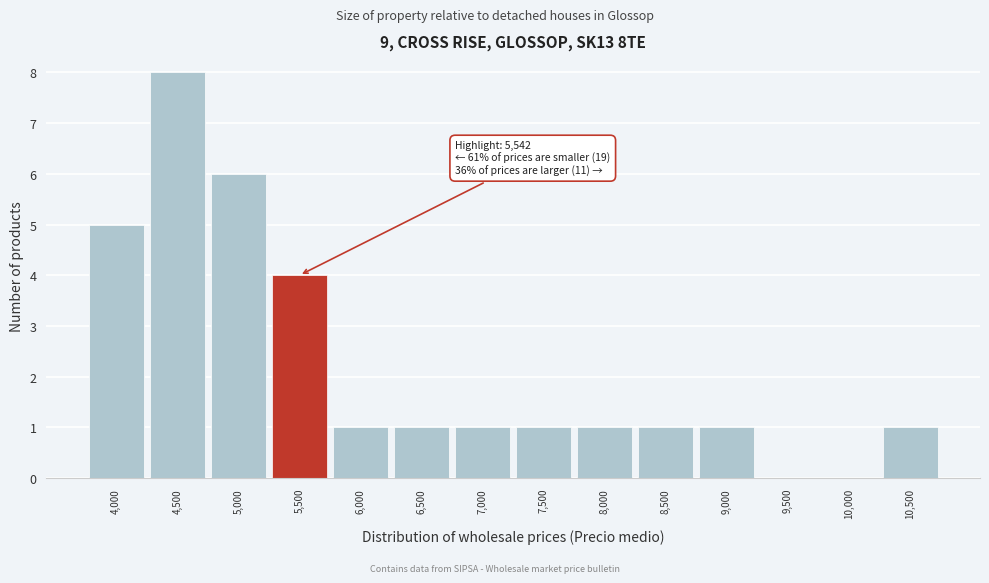

Reading left to right, transcribe all the data shown in this chart.

4,000=5	4,500=8	5,000=6	5,500=4	6,000=1	6,500=1	7,000=1	7,500=1	8,000=1	8,500=1	9,000=1	9,500=0	10,000=0	10,500=1